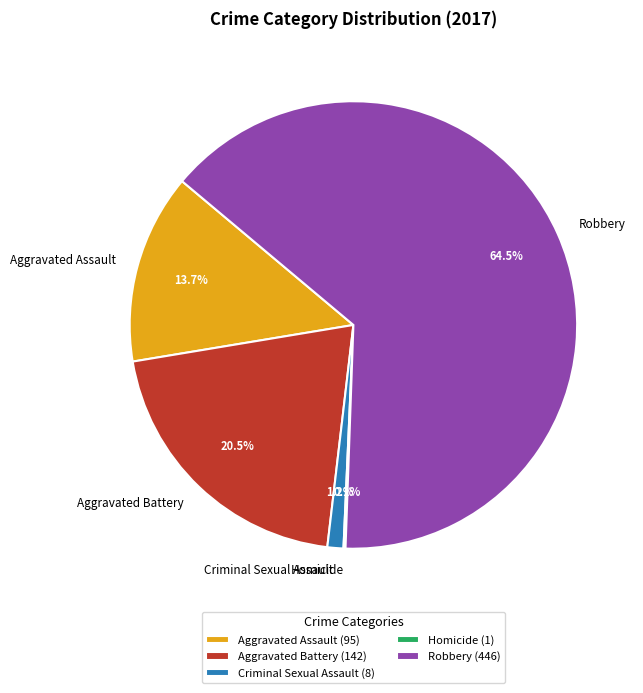

Between Robbery and Criminal Sexual Assault, which is larger?

Robbery